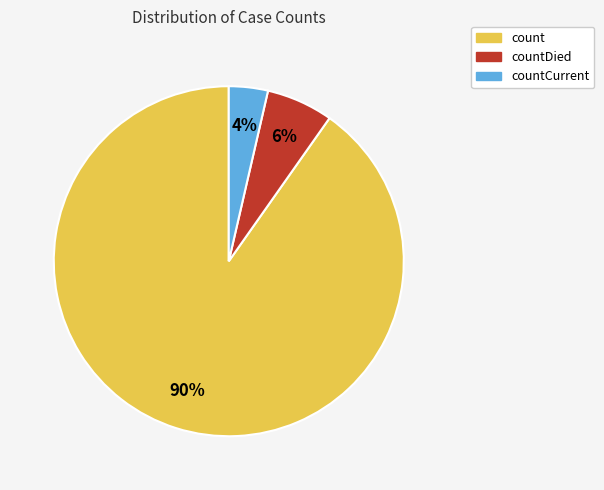

Is there a majority slice in this chart?

Yes